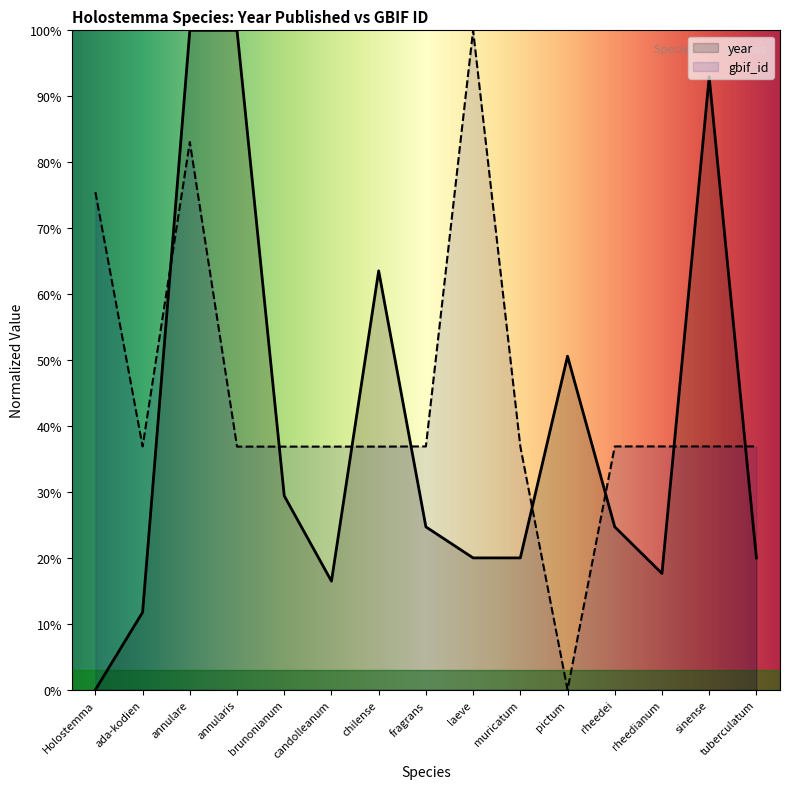

True or false: year has more than 2 interior local peaks.

True